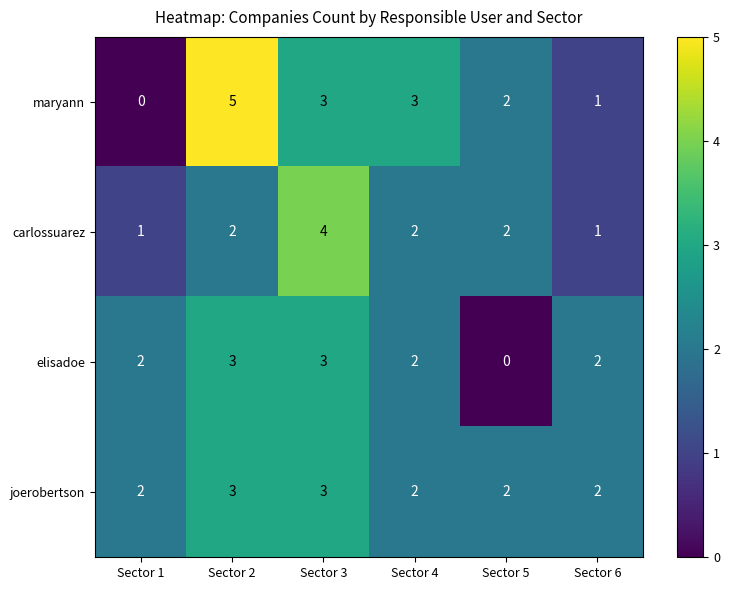

What is the sum of all carlossuarez values?

12